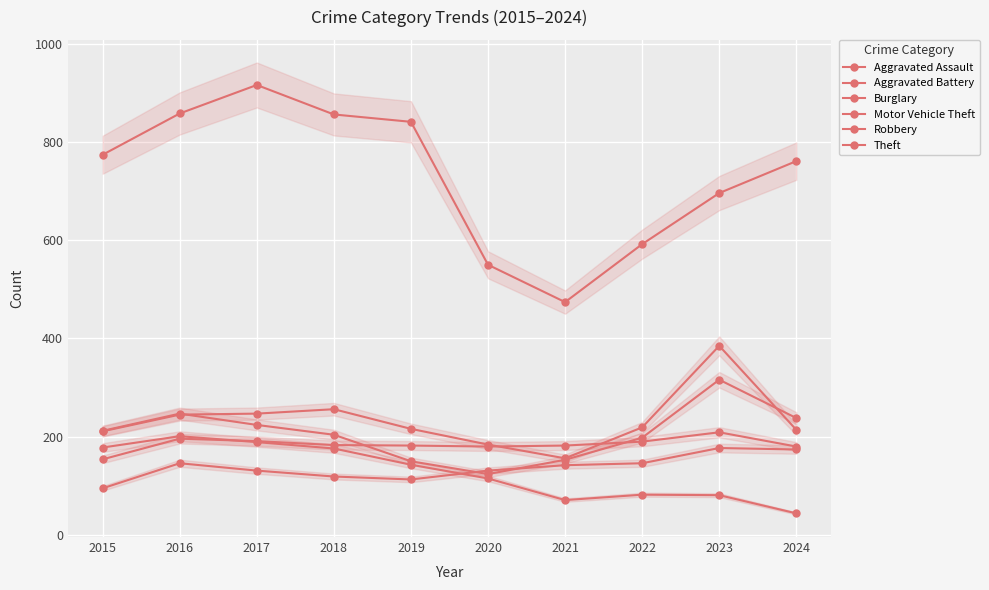

How many data points does each series have?

10